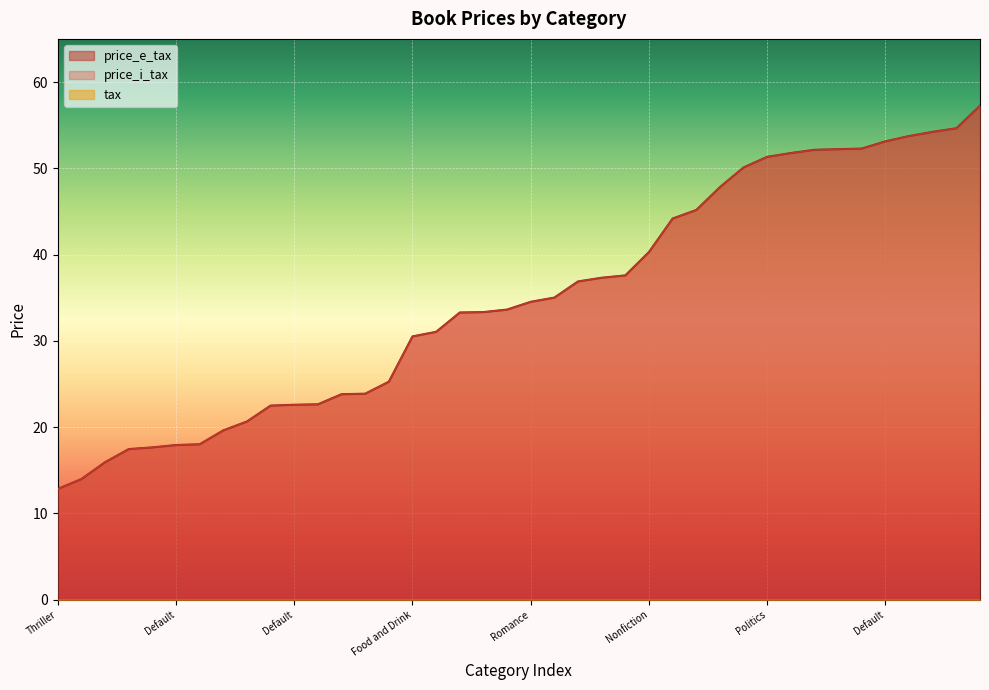

Which series changed the most between History and Nonfiction?

price_e_tax